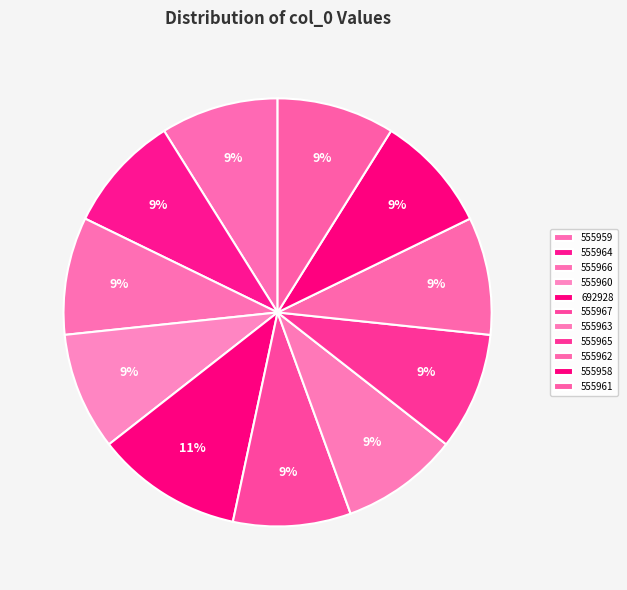

Is it true that 555959 is 9% of the pie?

True